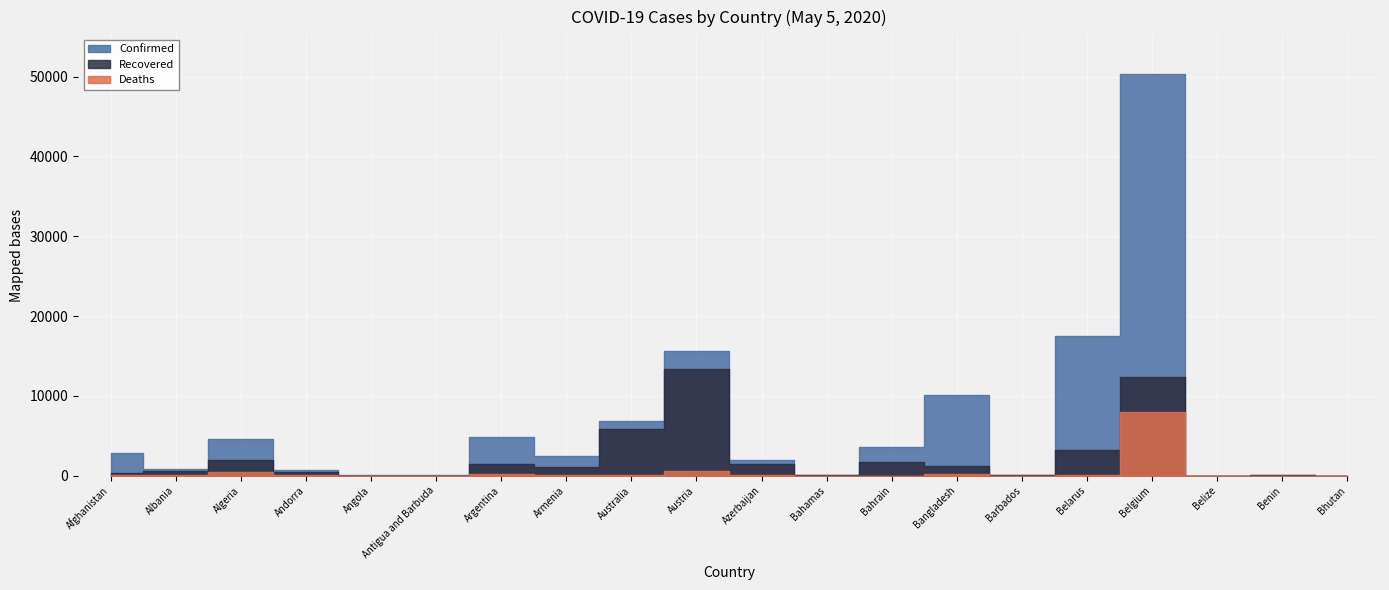

Which series has the largest range (max minus min)?

Confirmed